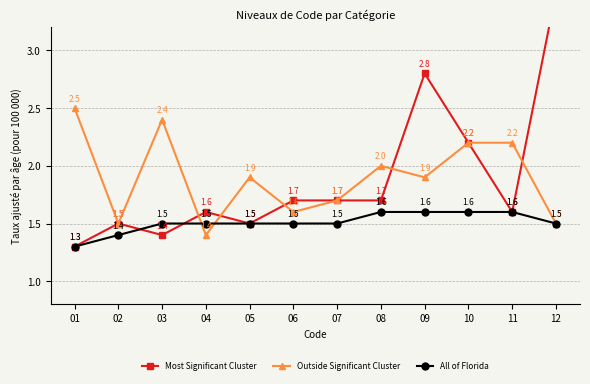

How many interior local peaks does the Outside Significant Cluster series have?

3